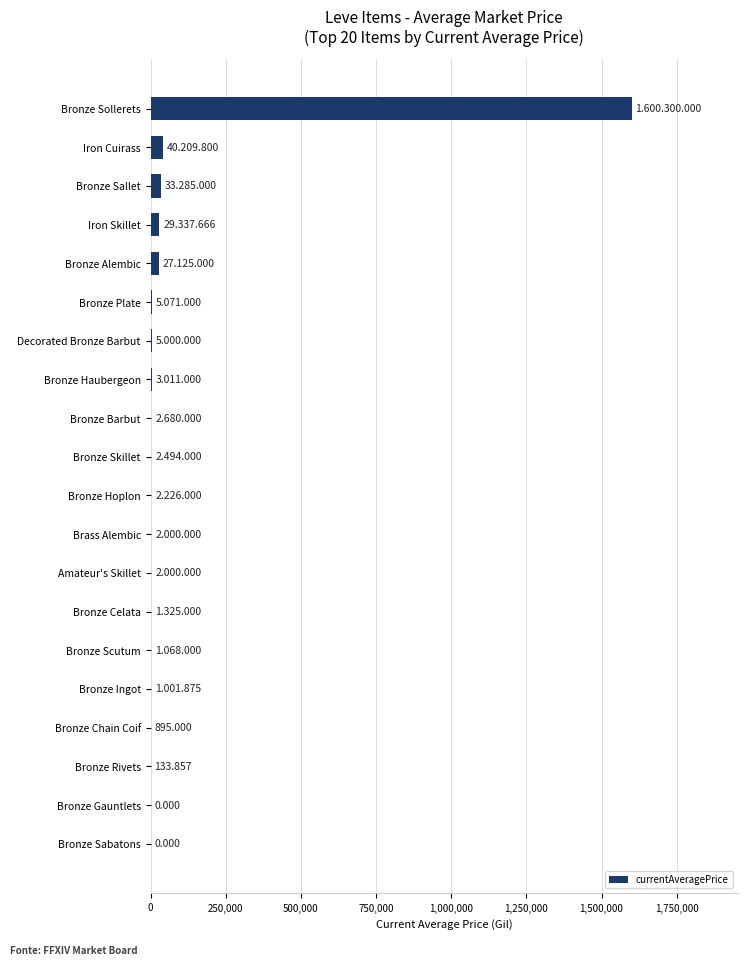

How many categories are shown in the chart?

20